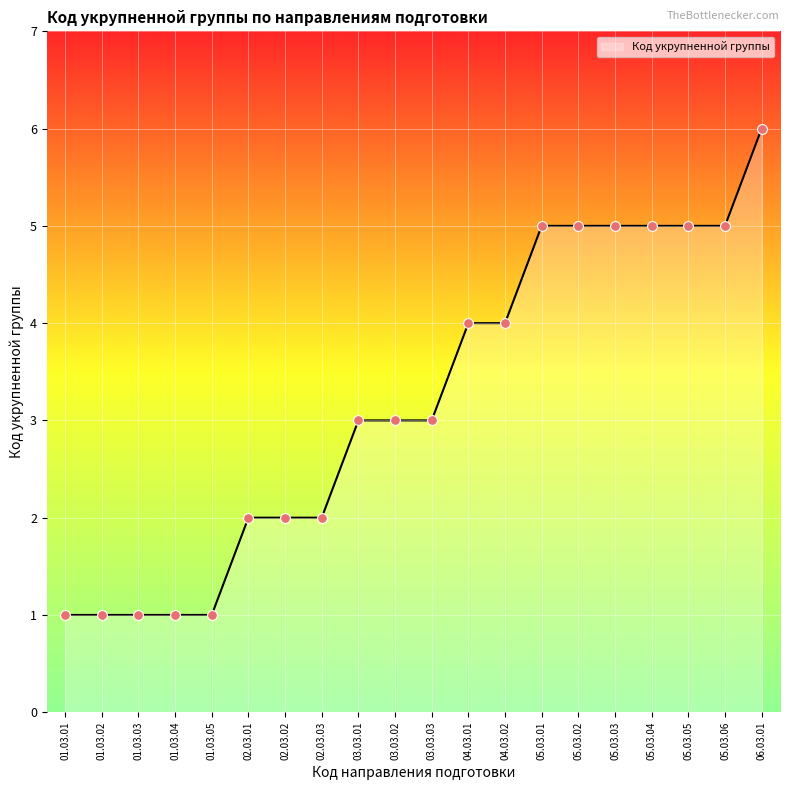

What is the ratio of the value at 06.03.01 to the value at 05.03.02?

1.2